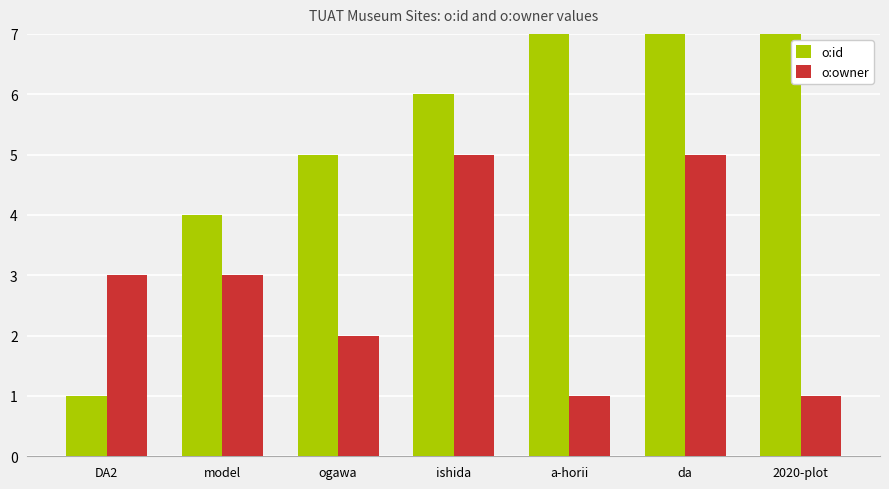

What is the total value across all series at ishida?

11